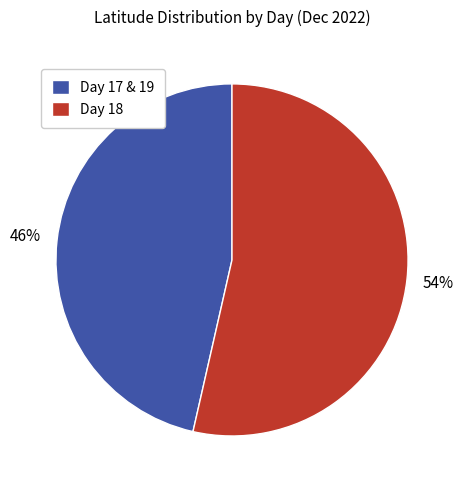

Which has a higher value, Day 17 & 19 or Day 18?

Day 18